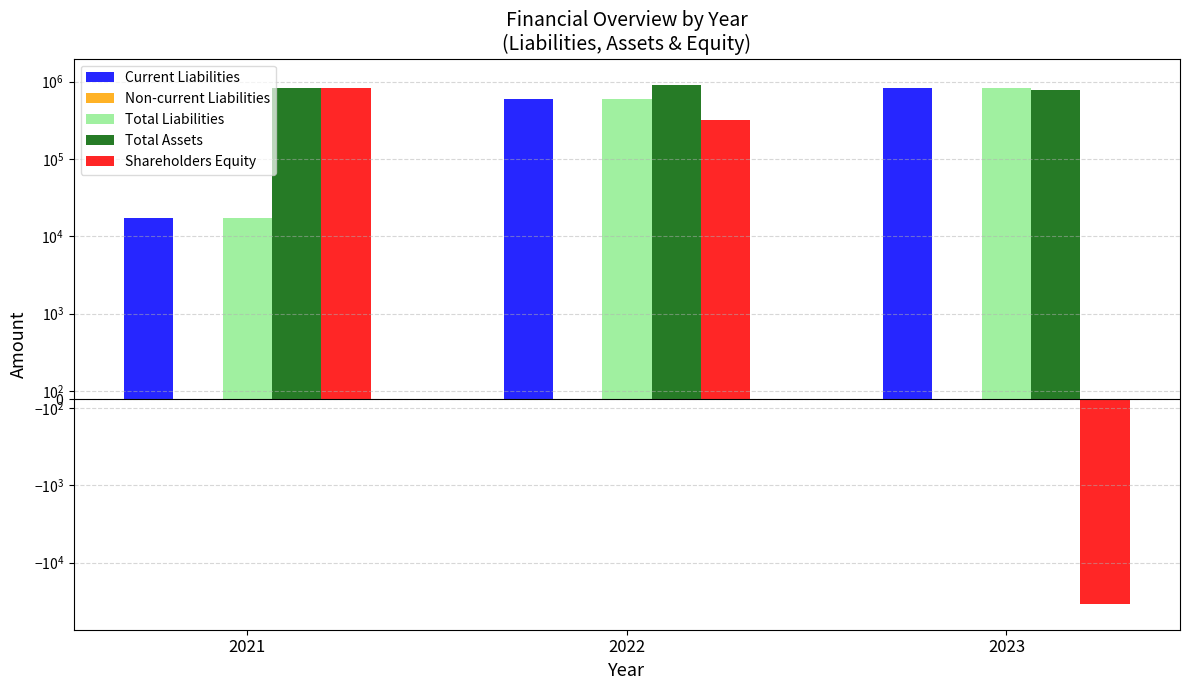

Reading right to left, list all the values displayed in this chart.

Current Liabilities: 2023=817005.7	2022=596867.2	2021=17024.2
Non-current Liabilities: 2023=0.0	2022=0.0	2021=0.0
Total Liabilities: 2023=817005.7	2022=596867.2	2021=17024.2
Total Assets: 2023=783031.4	2022=913377.2	2021=837329.1
Shareholders Equity: 2023=-33974.2	2022=316510.1	2021=820304.8